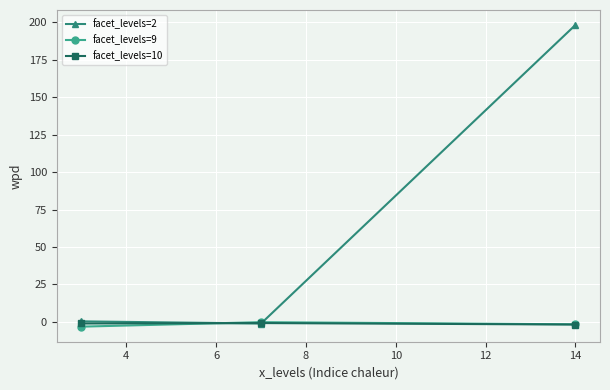

Which series has the widest spread of values?

facet_levels=2